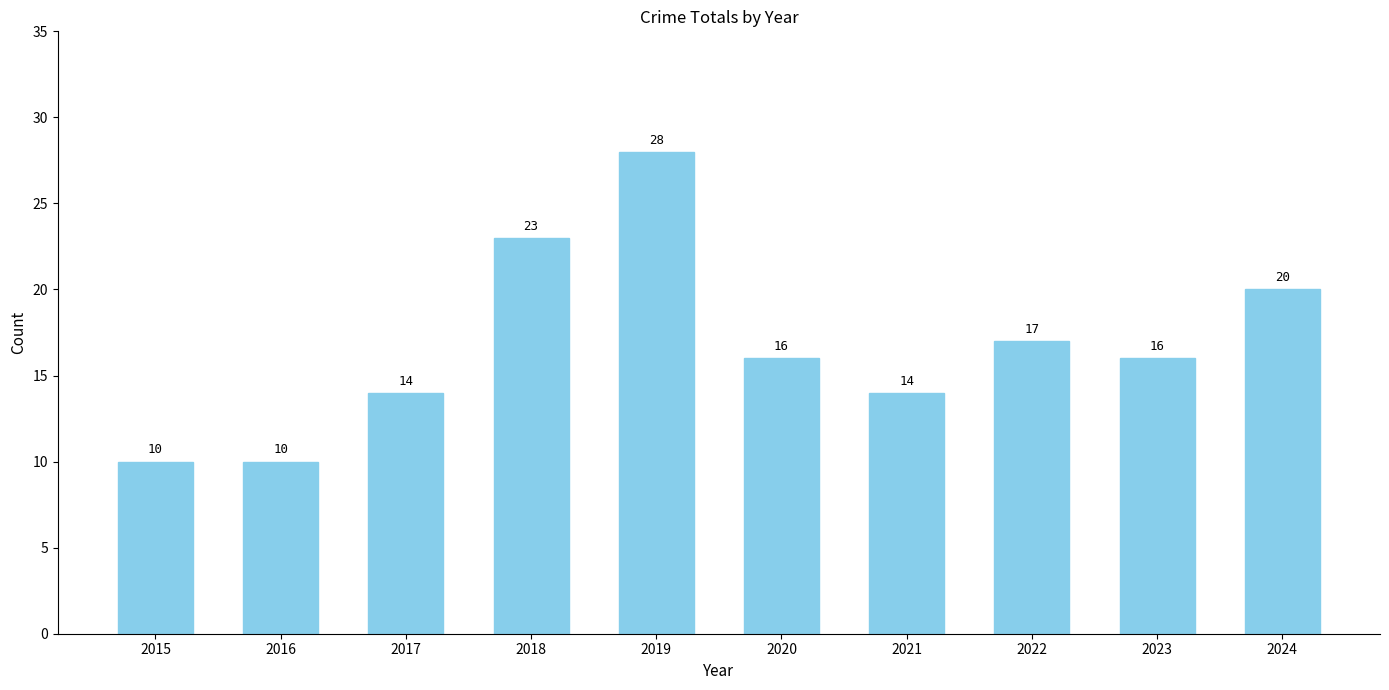

At which label does the data first exceed 16?

2018